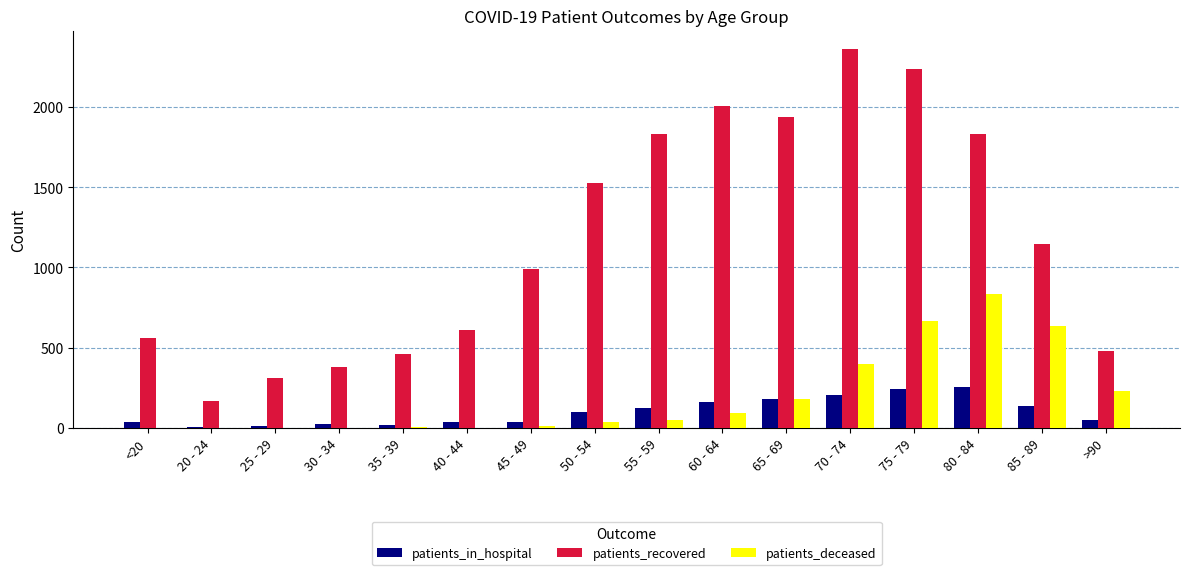

Where is patients_recovered nearest to the value 1262?

85 - 89